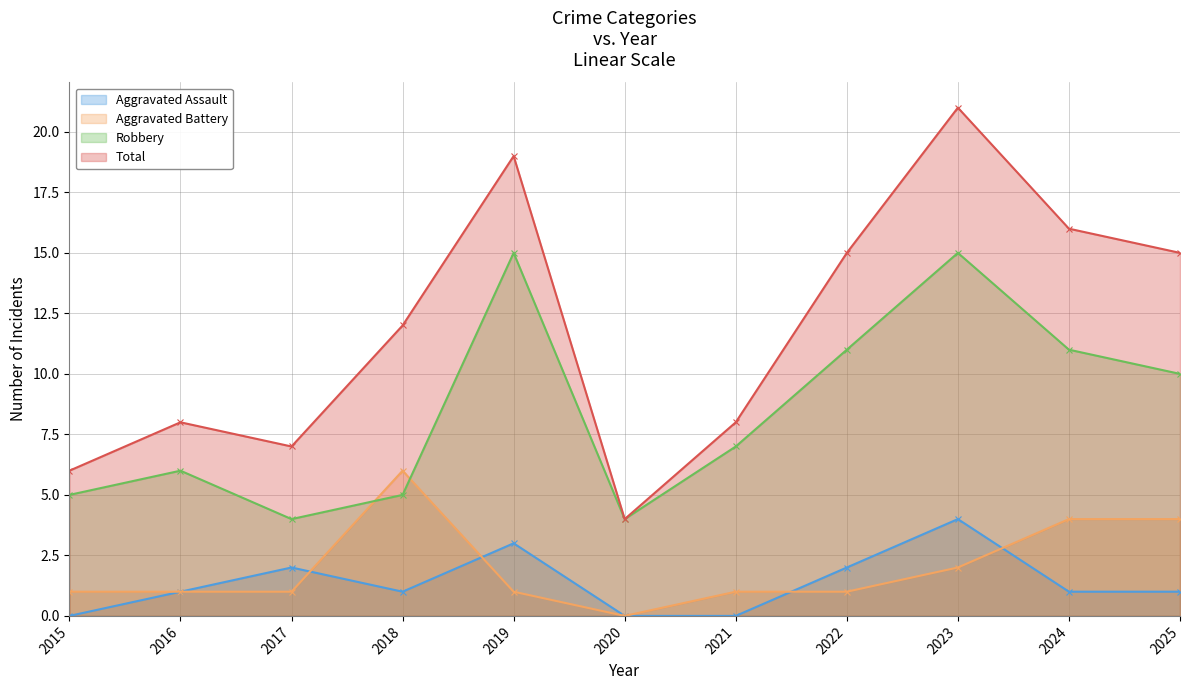

Which series has the largest total across all categories?

Total